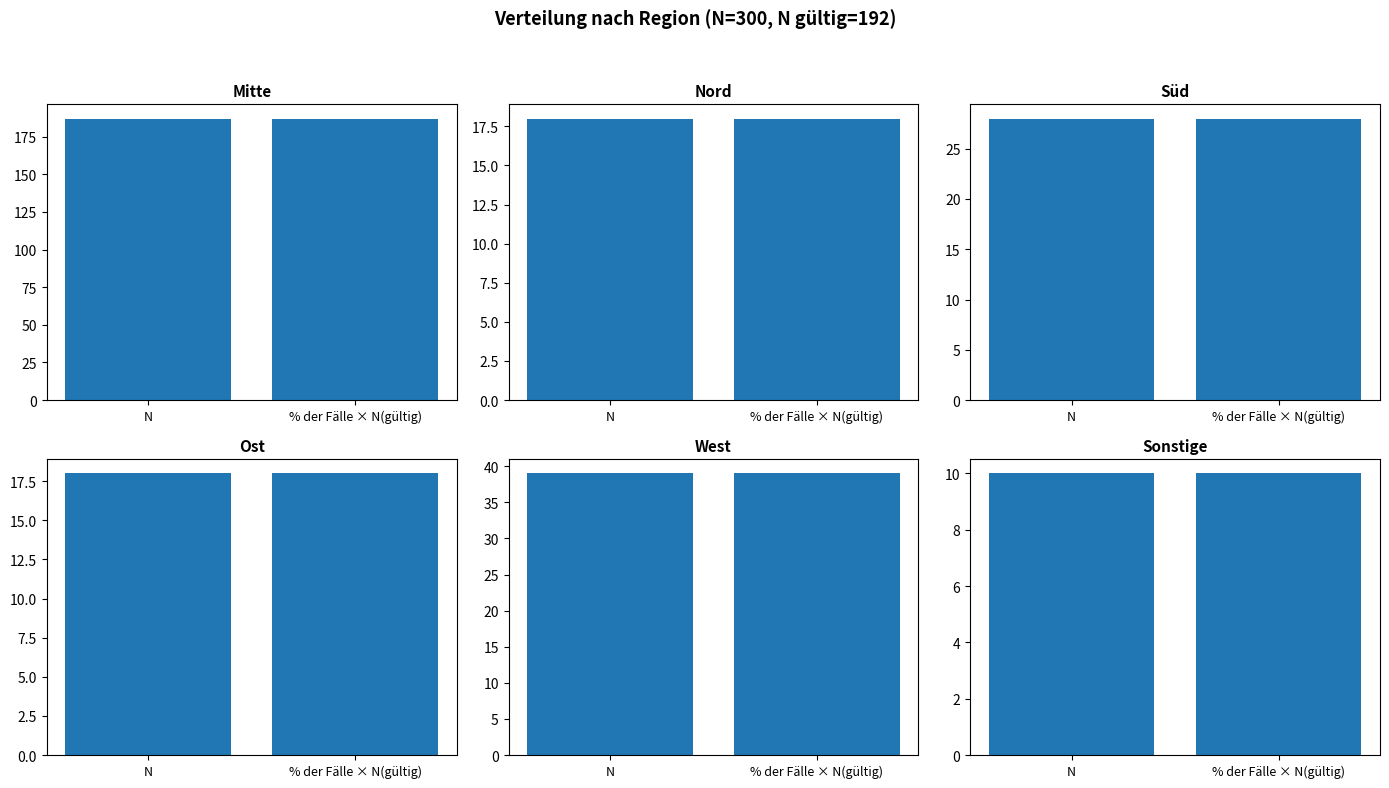

At which label is the value closest to 98?

West